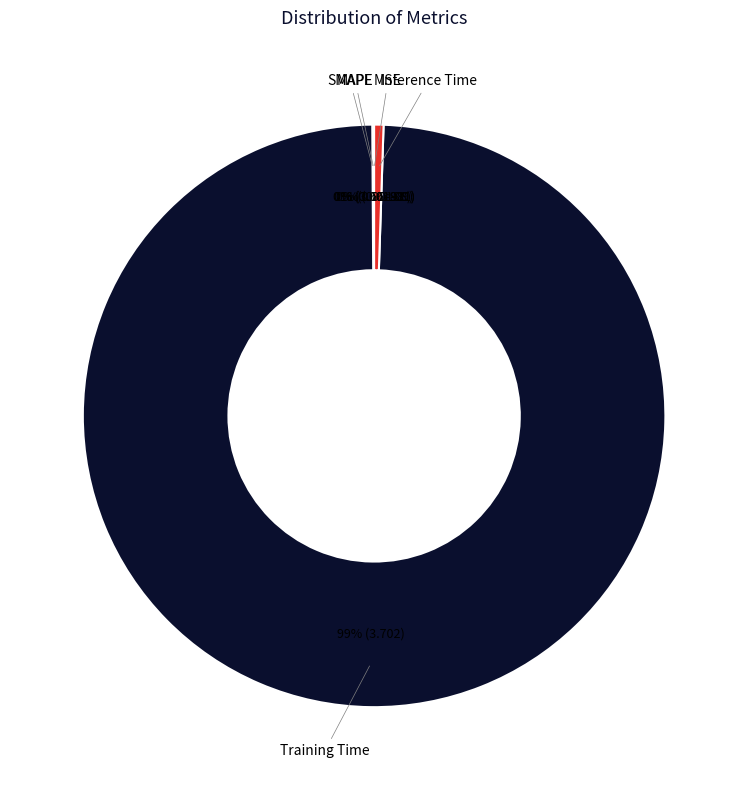

Which slice is the largest?

Training Time